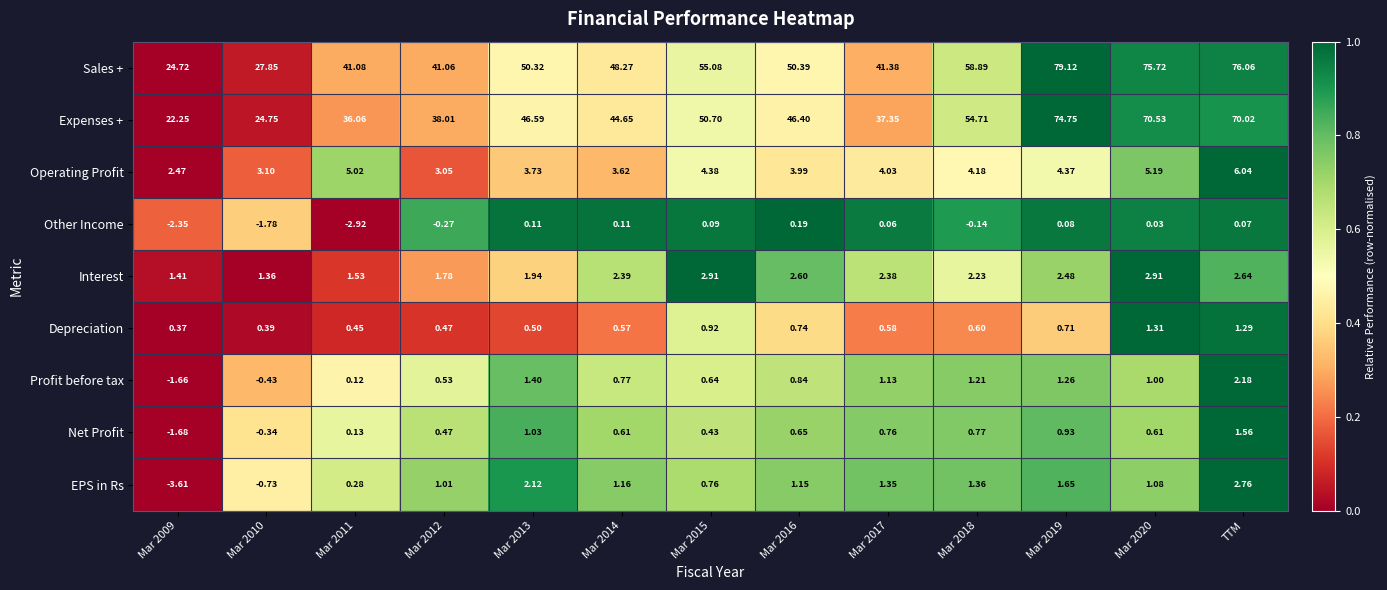

How many distinct data groups are displayed?

9